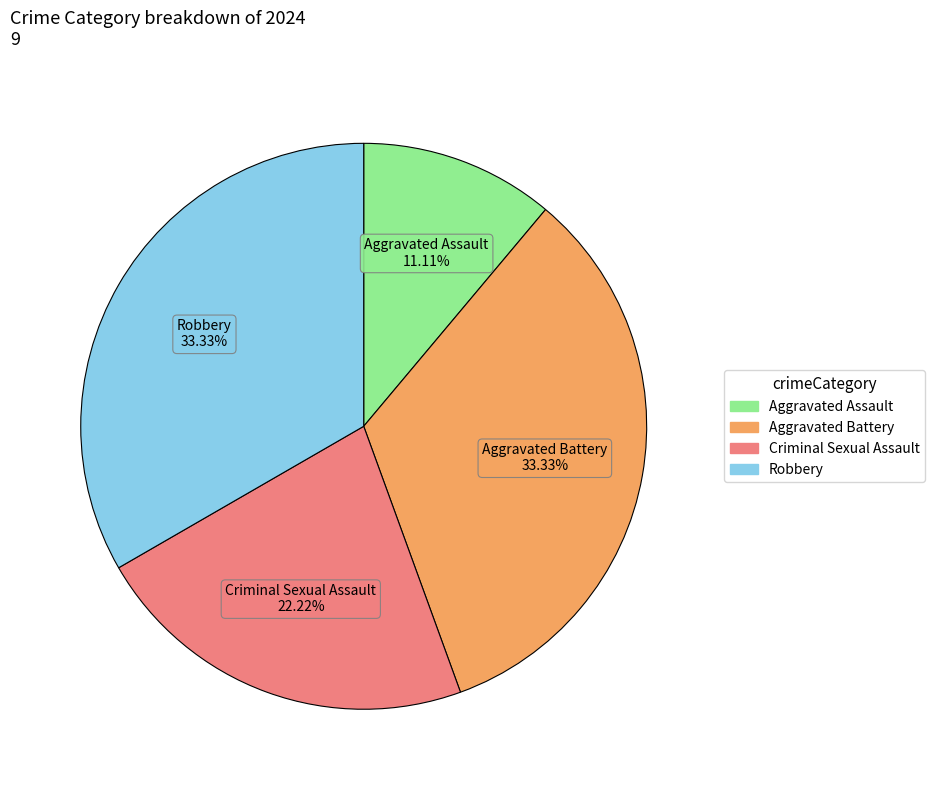

What is the smallest slice in the pie chart?

Aggravated Assault